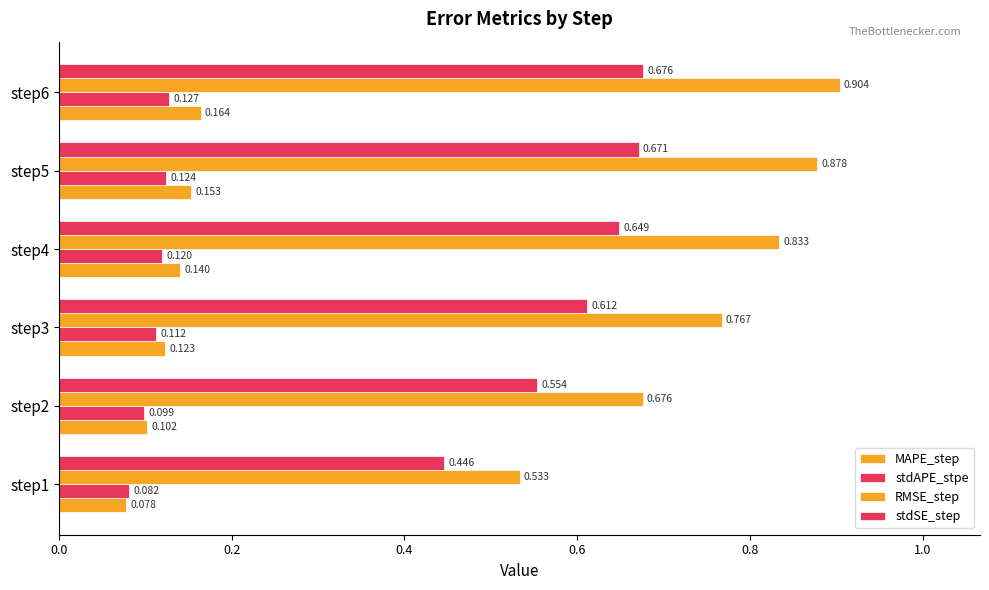

Reading right to left, transcribe all the data shown in this chart.

MAPE_step: 0.2	0.2	0.1	0.1	0.1	0.1
stdAPE_stpe: 0.1	0.1	0.1	0.1	0.1	0.1
RMSE_step: 0.9	0.9	0.8	0.8	0.7	0.5
stdSE_step: 0.7	0.7	0.6	0.6	0.6	0.4